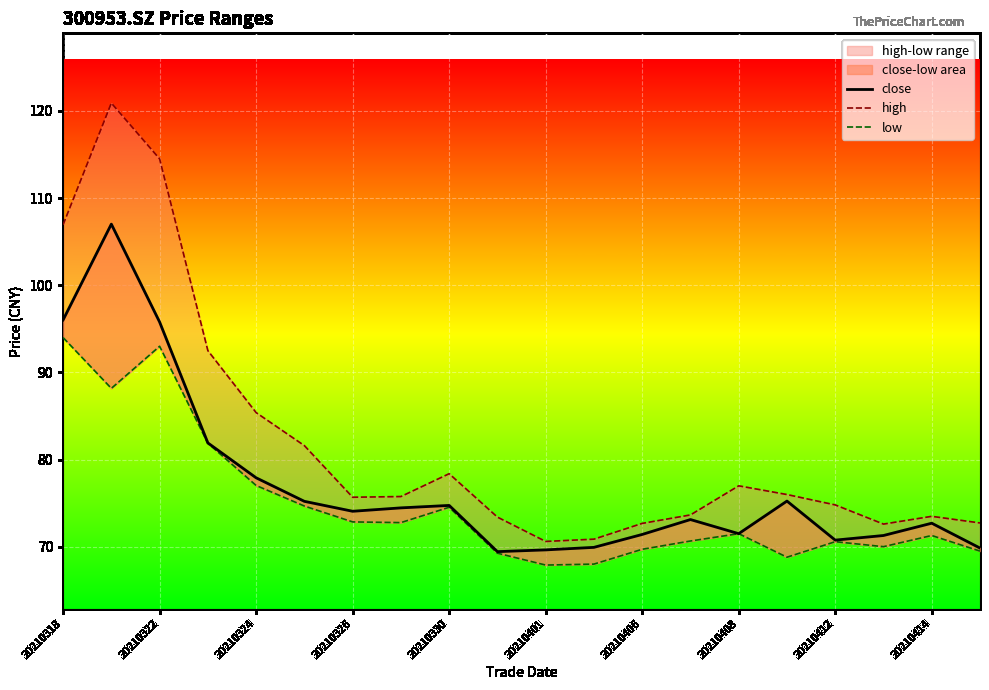

List the series in order of their overall mean, lowest first.

low, close, high